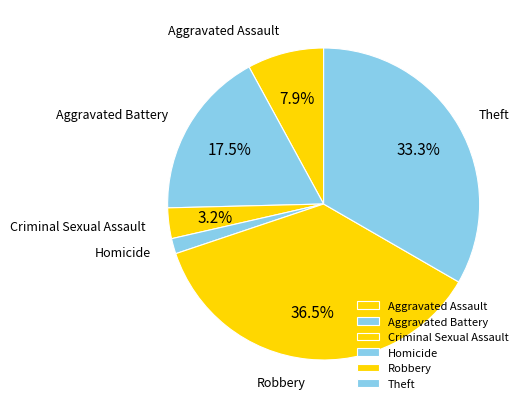

Between Aggravated Assault and Homicide, which is larger?

Aggravated Assault